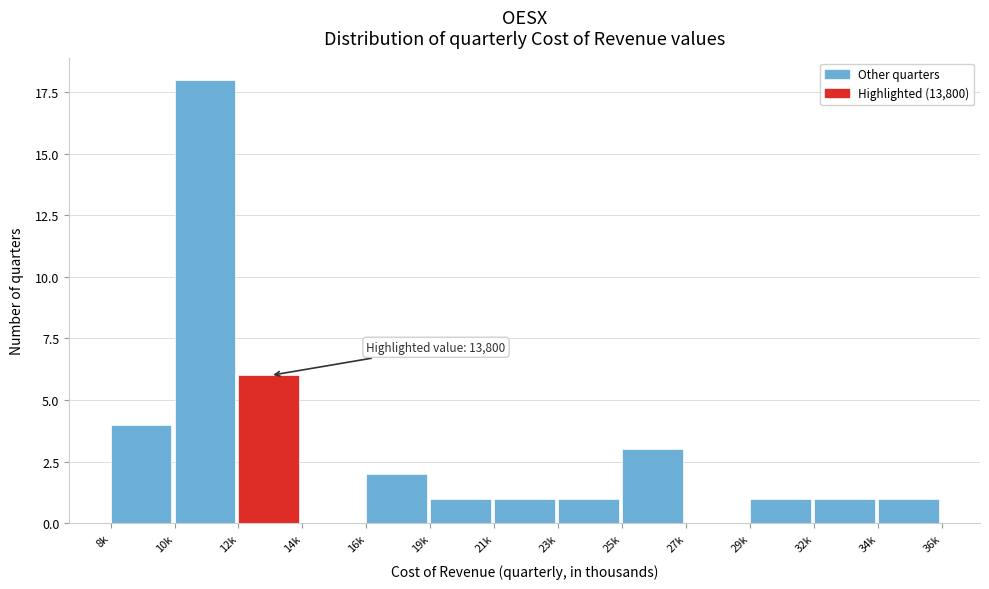

Reading left to right, extract all data points from this chart.

8k=4	10k=18	12k=6	14k=0	16k=2	19k=1	21k=1	23k=1	25k=3	27k=0	29k=1	32k=1	34k=1